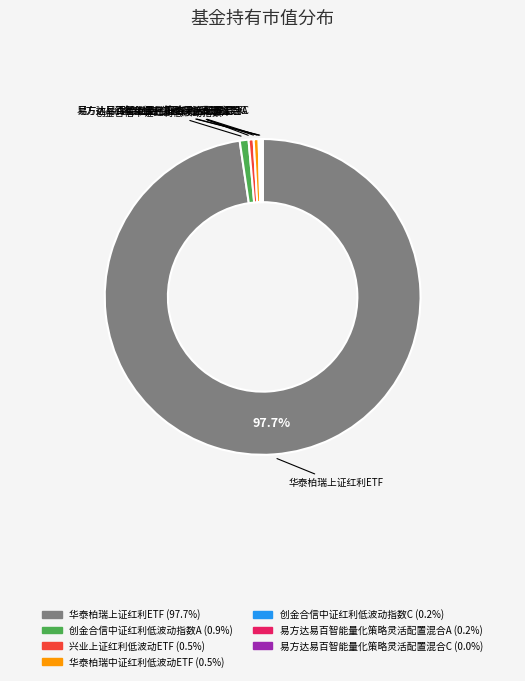

The 兴业上证红利低波动ETF slice represents 11% of the pie. True or false?

False